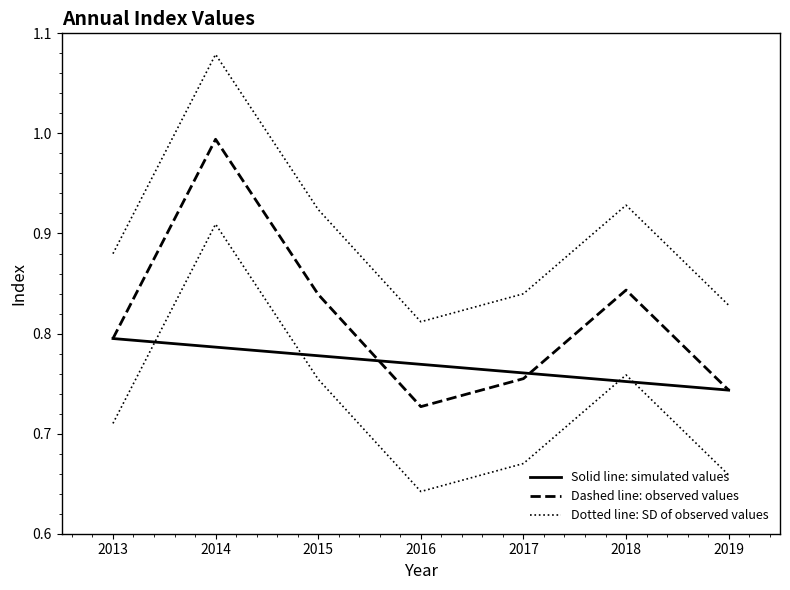

How many lines are shown in the chart?

3